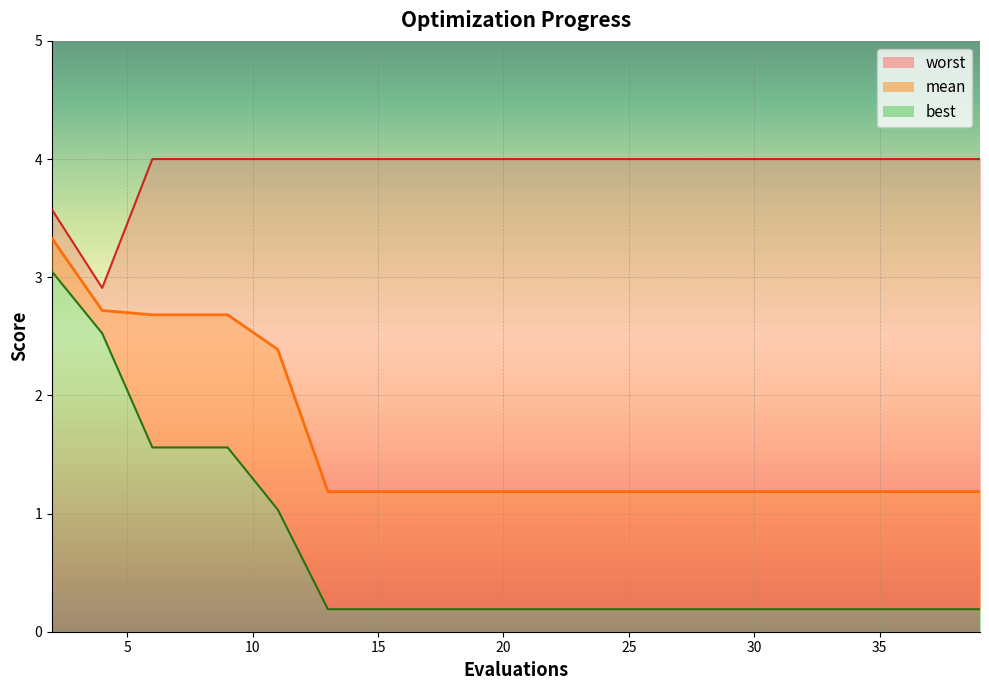

True or false: best and worst cross at least once.

False